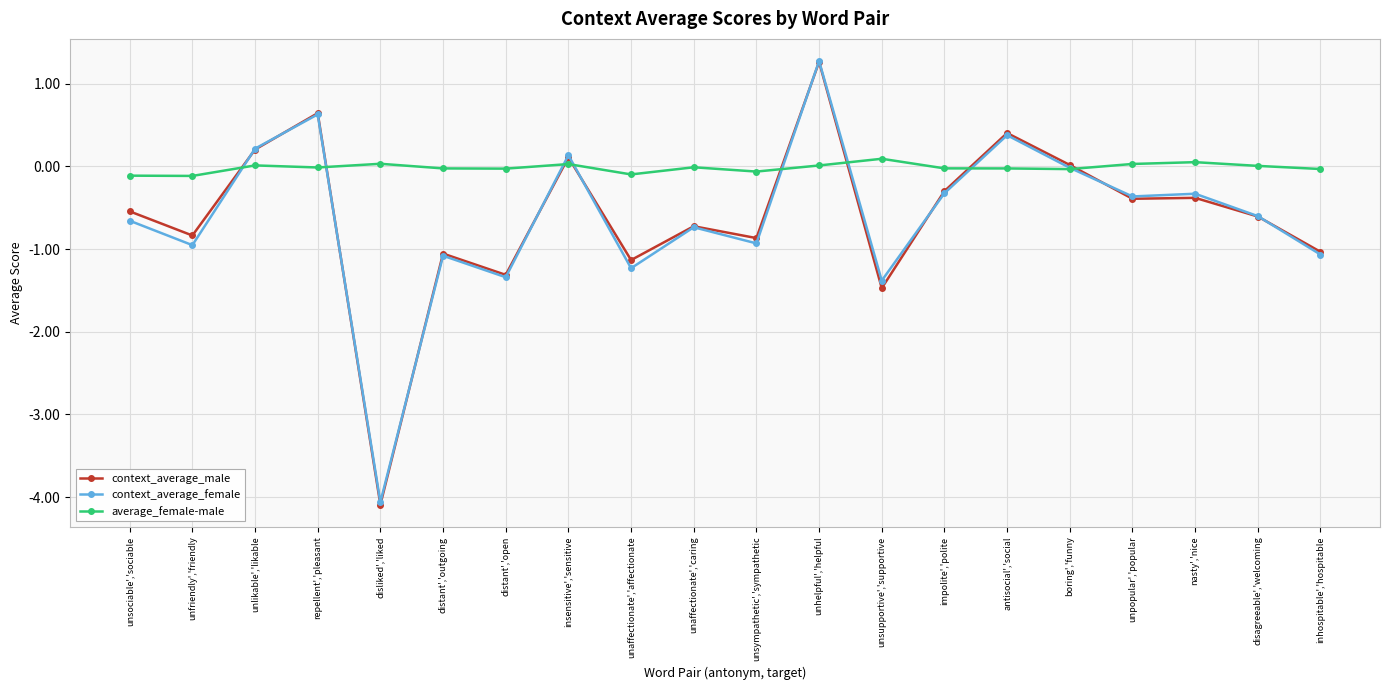

True or false: context_average_female and context_average_male intersect in this chart.

True